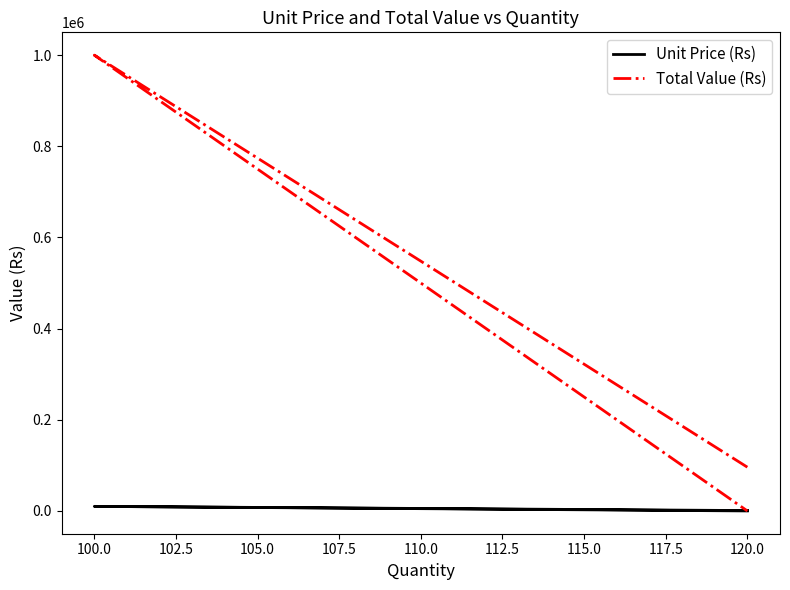

Reading left to right, what are all the values shown in this chart?

Unit Price (Rs): 800	10000	0
Total Value (Rs): 96000	1000000	0